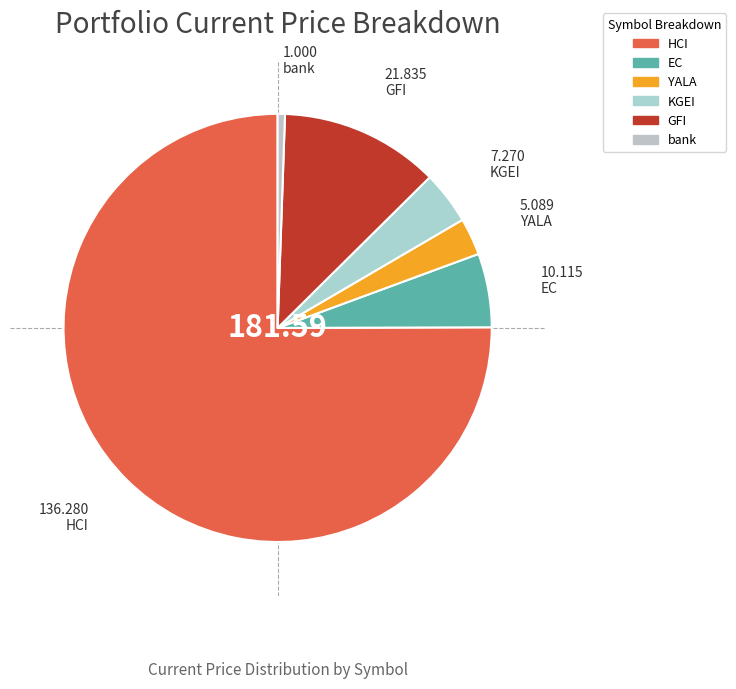

Combined, what portion of the pie is KGEI and EC?

9.6%